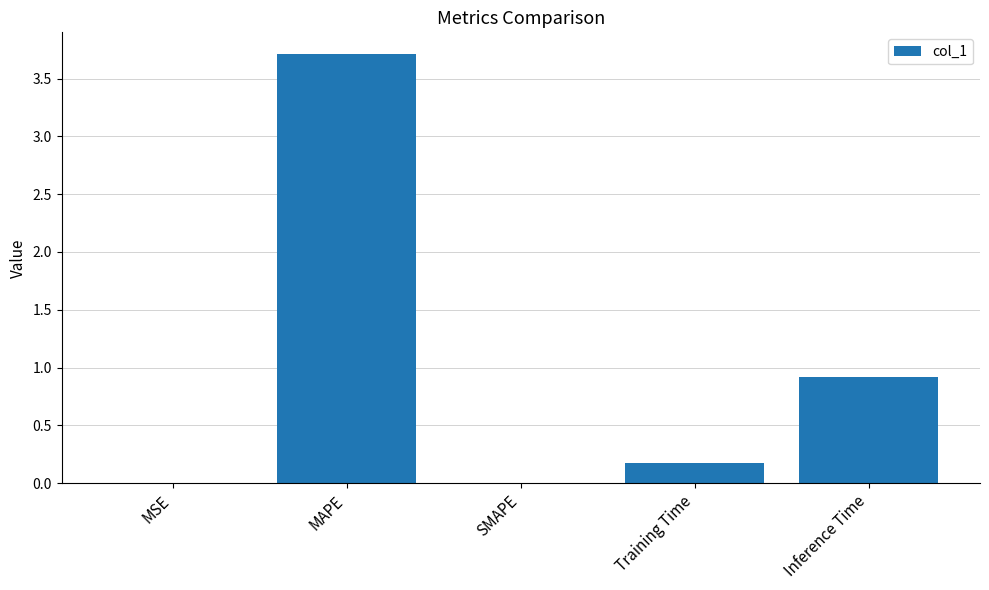

What is the maximum value shown in the chart?

3.7